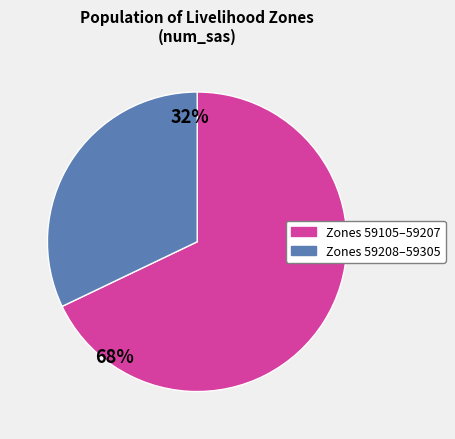

Is there any slice that represents more than half of the pie?

Yes